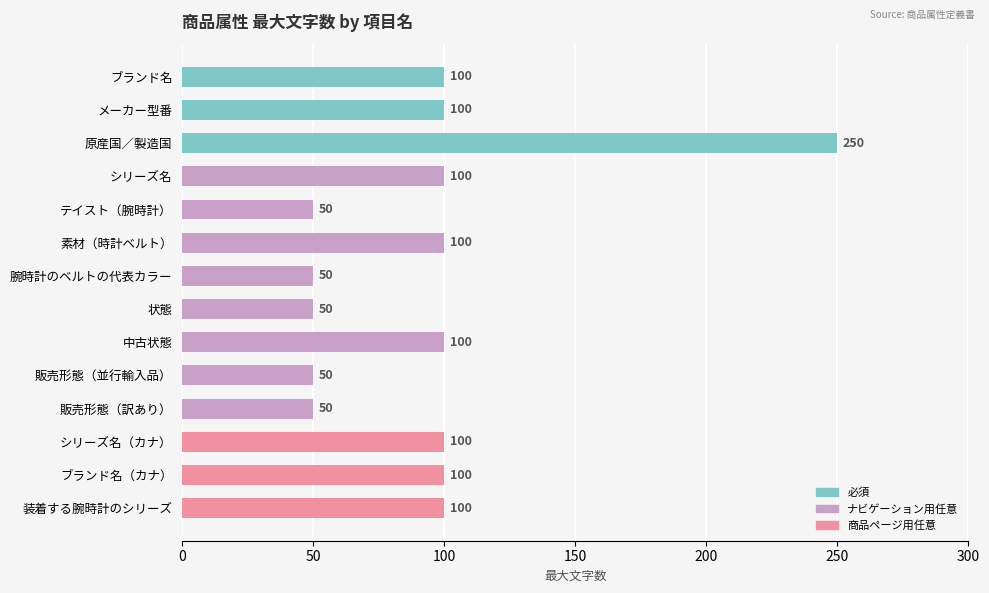

What is the ratio of the value at 状態 to the value at シリーズ名（カナ）?

0.5